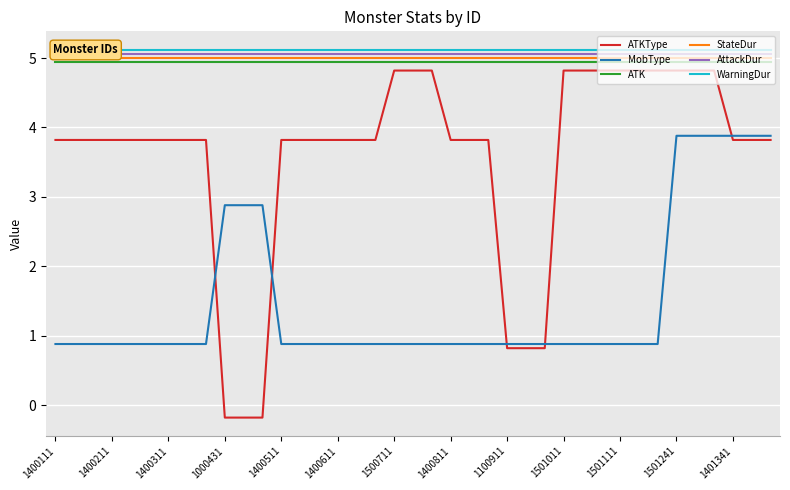

What are all the series names shown in the legend?

ATKType, MobType, ATK, StateDur, AttackDur, WarningDur